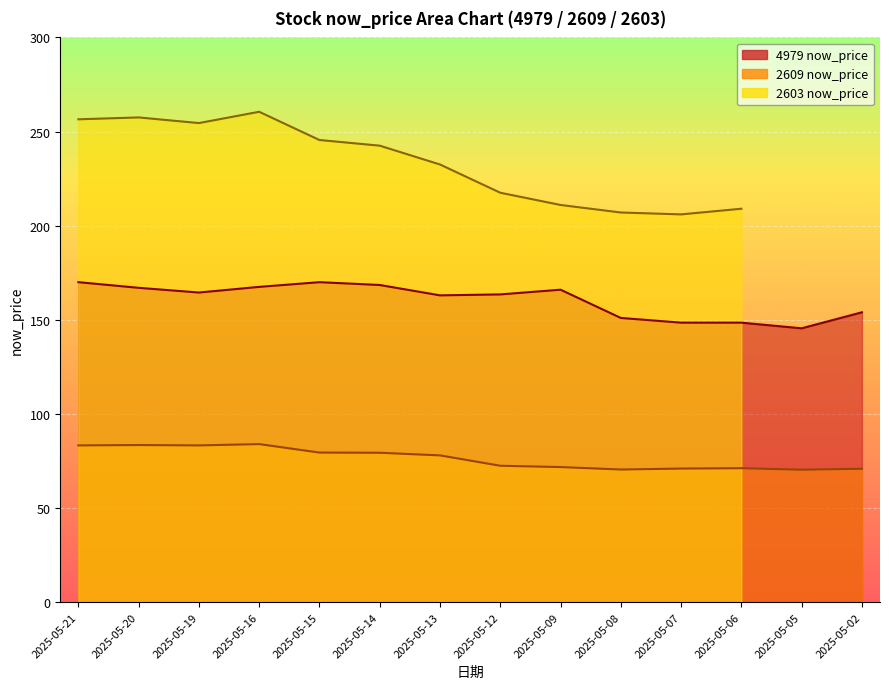

What is the difference between the highest and lowest values at 2025-05-02?

83.1